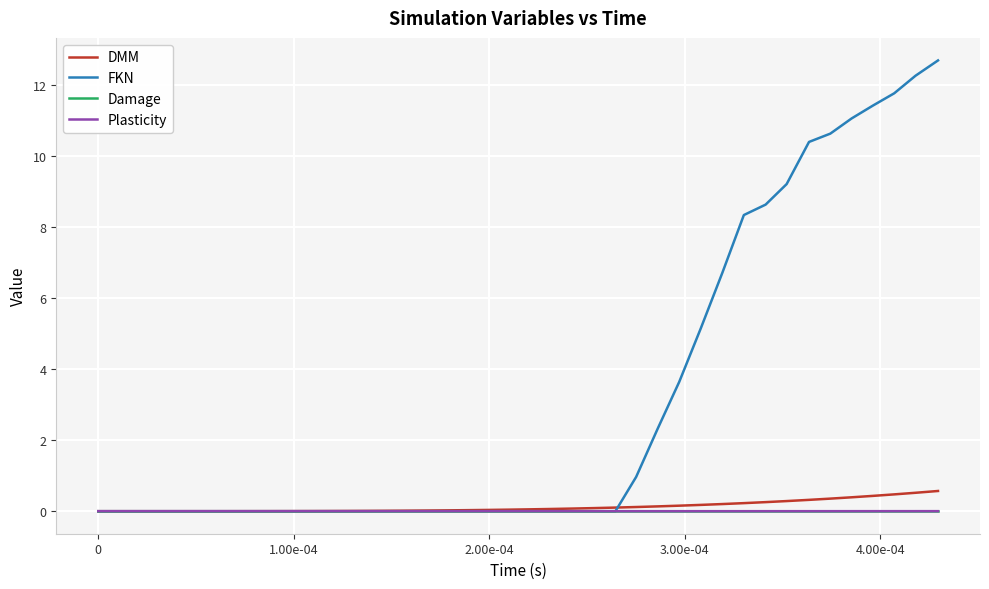

Which series has the largest range (max minus min)?

FKN